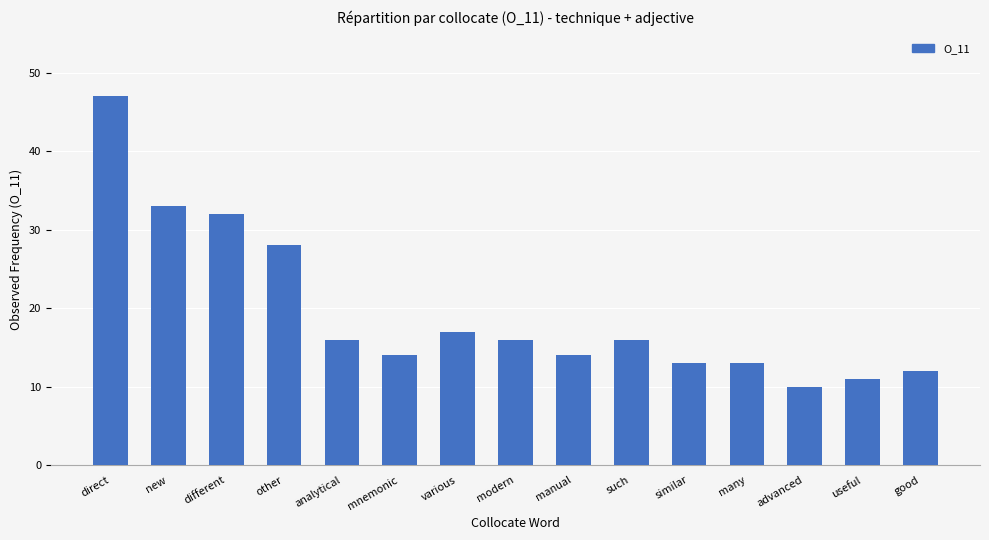

What is the value of the 10th bar from the left?

16